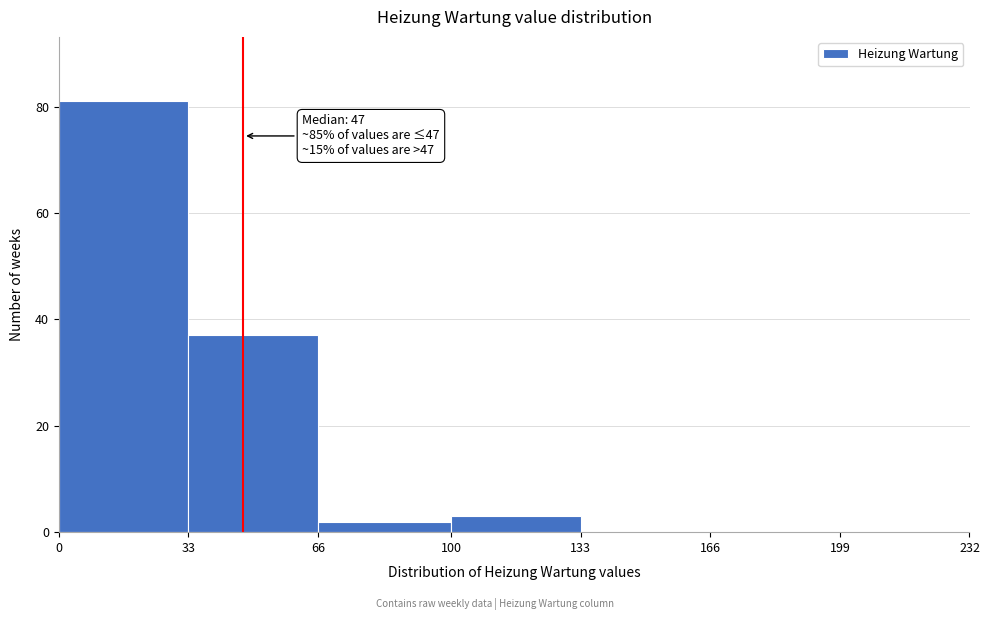

Which range on the x-axis has the tallest bar?

0 to 33